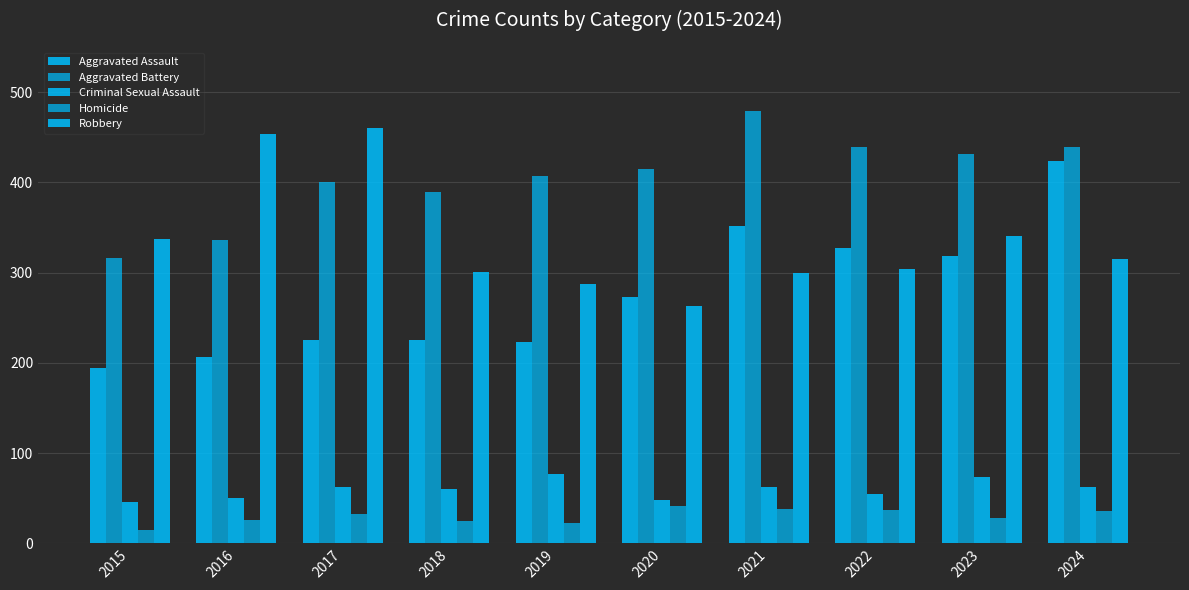

At which category does the chart reach its minimum across all series?

2015